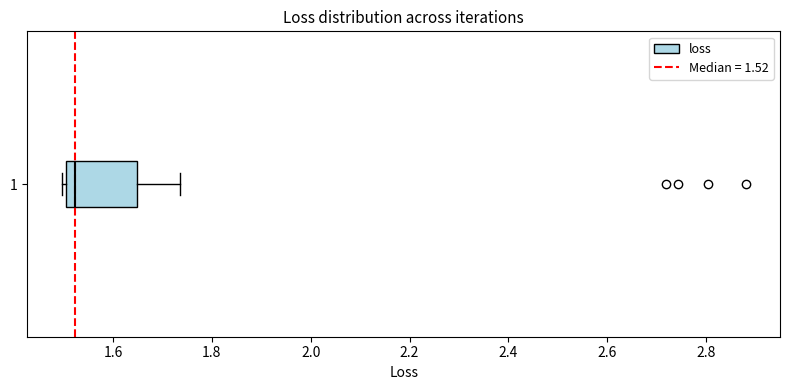

Read this box plot against the x-axis: the position of the median line, the range covered by the box, and the ends of both whiskers. The values are not printed on the chart, so give them approximately, as read against the axis.

median 1.52, box 1.50 to 1.64, whiskers 1.50 (just left of the box's left edge) to 1.74